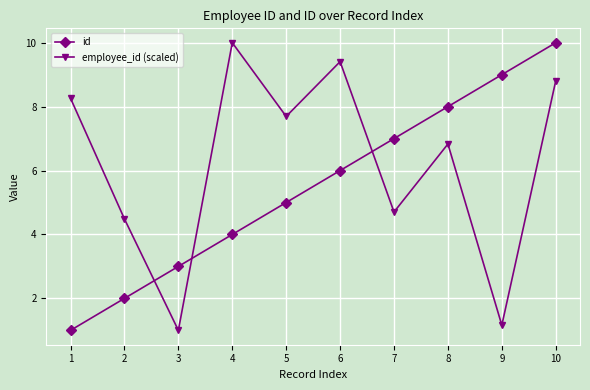

Which series ends up on top after the final intersection of employee_id (scaled) and id?

id